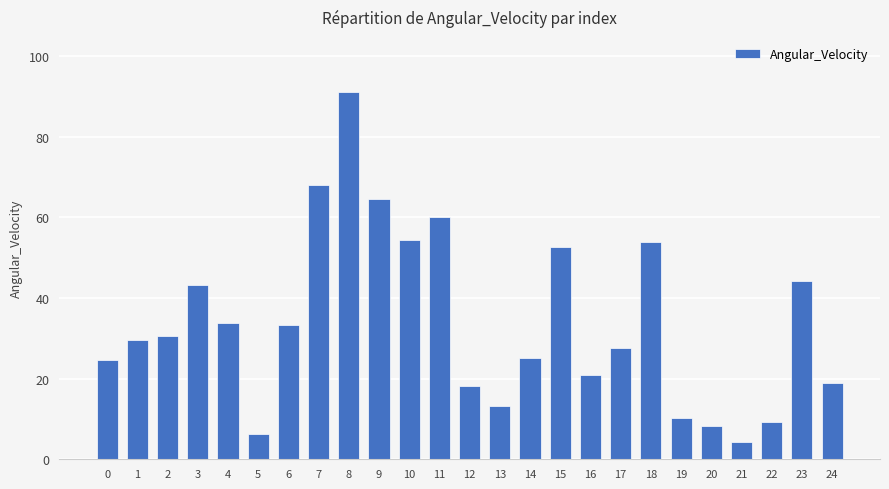

How many values exceed 29?

13